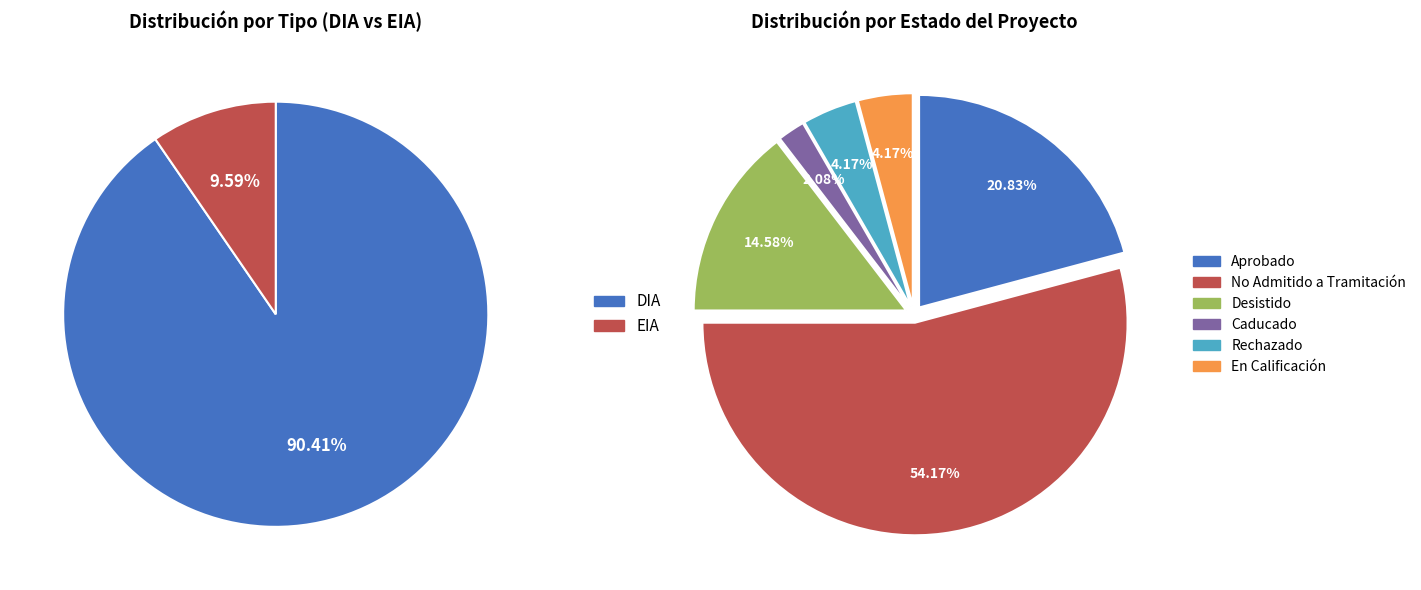

What percentage is the EIA slice, to the nearest percent?

10%